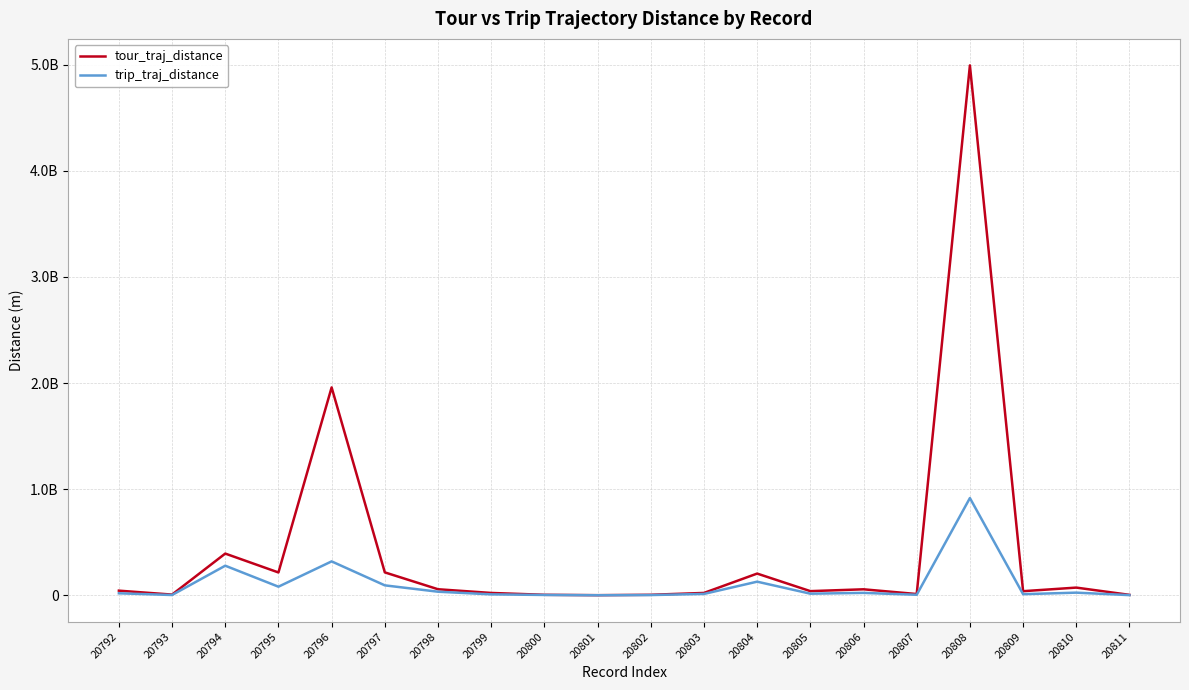

What is the difference between the trip_traj_distance values at 20803 and 20793?

10119663.0